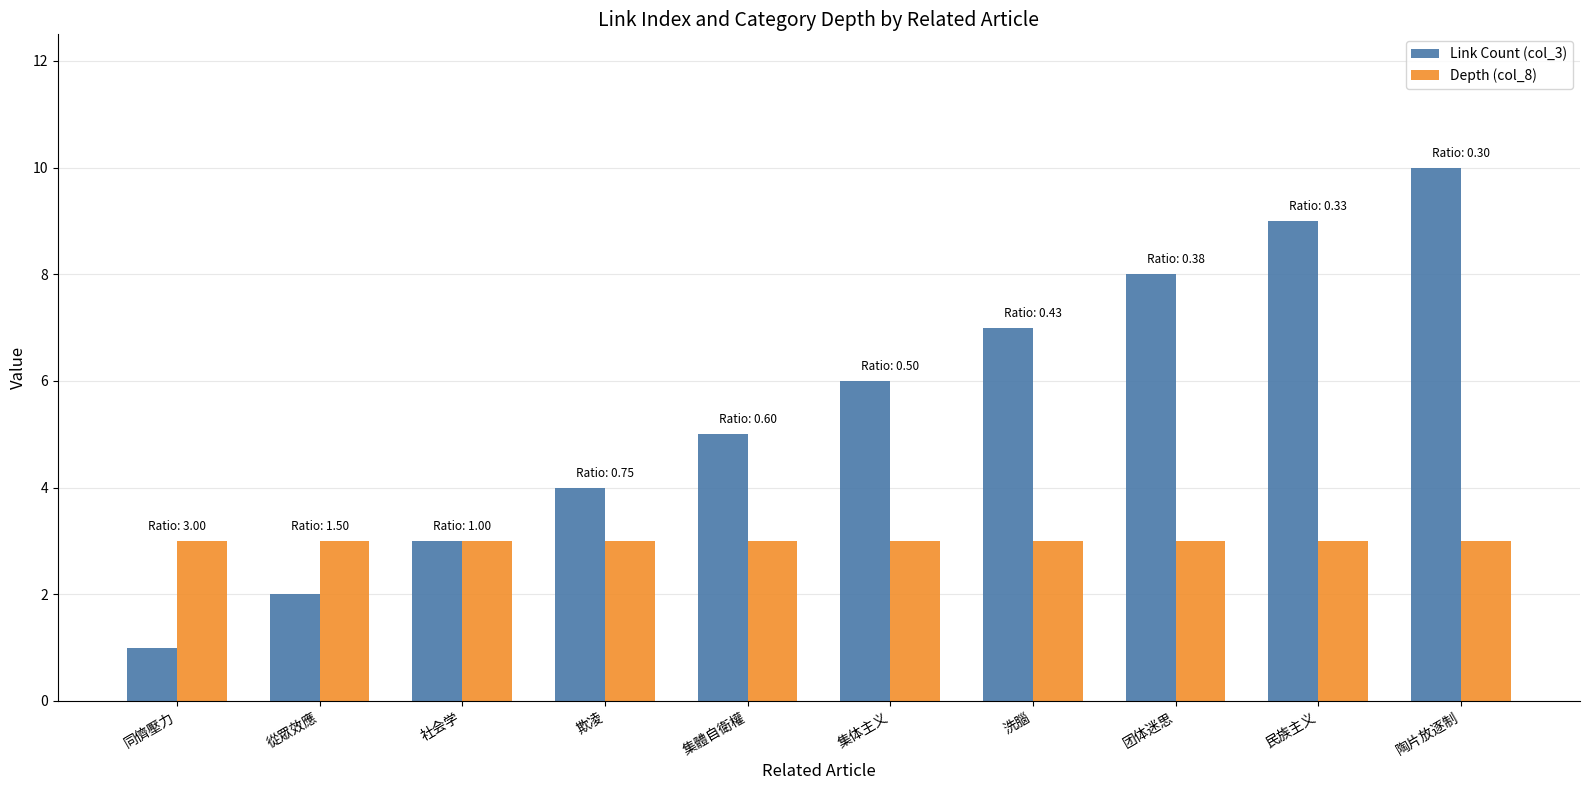

Which category has the highest value across all series?

陶片放逐制